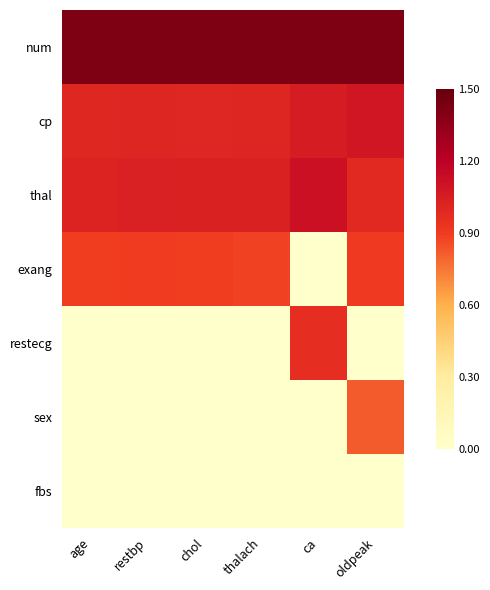

Reading right to left, transcribe all the data shown in this chart.

num: oldpeak=1.4	ca=1.4	thalach=1.4	chol=1.4	restbp=1.4	age=1.4
cp: oldpeak=1.1	ca=1.0	thalach=1.0	chol=1.0	restbp=1.0	age=1.0
thal: oldpeak=1.0	ca=1.1	thalach=1.0	chol=1.0	restbp=1.0	age=1.0
exang: oldpeak=0.9	ca=0.0	thalach=0.9	chol=0.9	restbp=0.9	age=0.9
restecg: oldpeak=0.0	ca=1.0	thalach=0.0	chol=0.0	restbp=0.0	age=0.0
sex: oldpeak=0.8	ca=0.0	thalach=0.0	chol=0.0	restbp=0.0	age=0.0
fbs: oldpeak=0.0	ca=0.0	thalach=0.0	chol=0.0	restbp=0.0	age=0.0